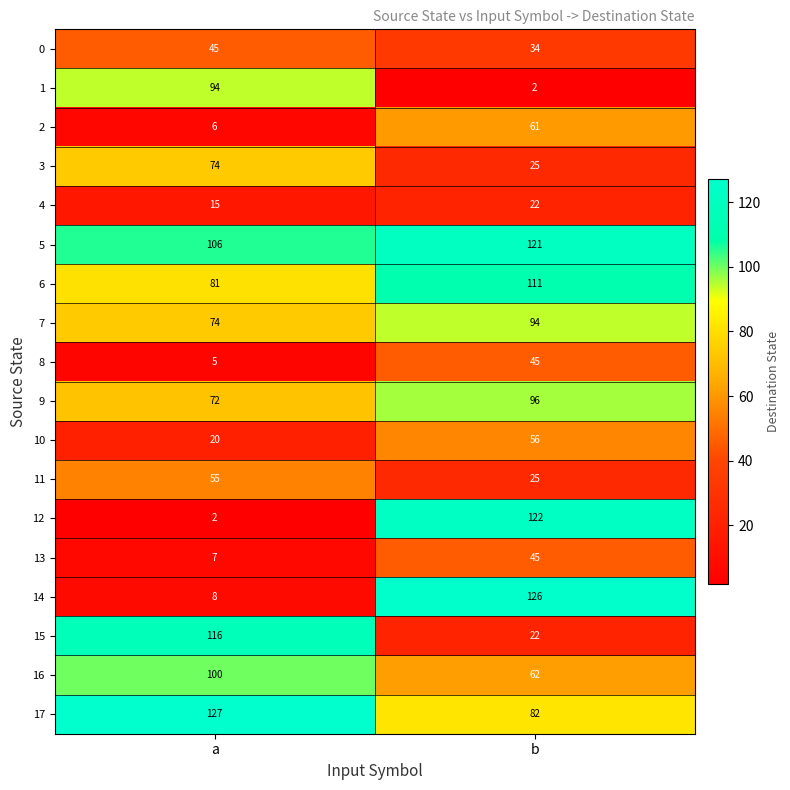

What is the total value across all series at b?

1151